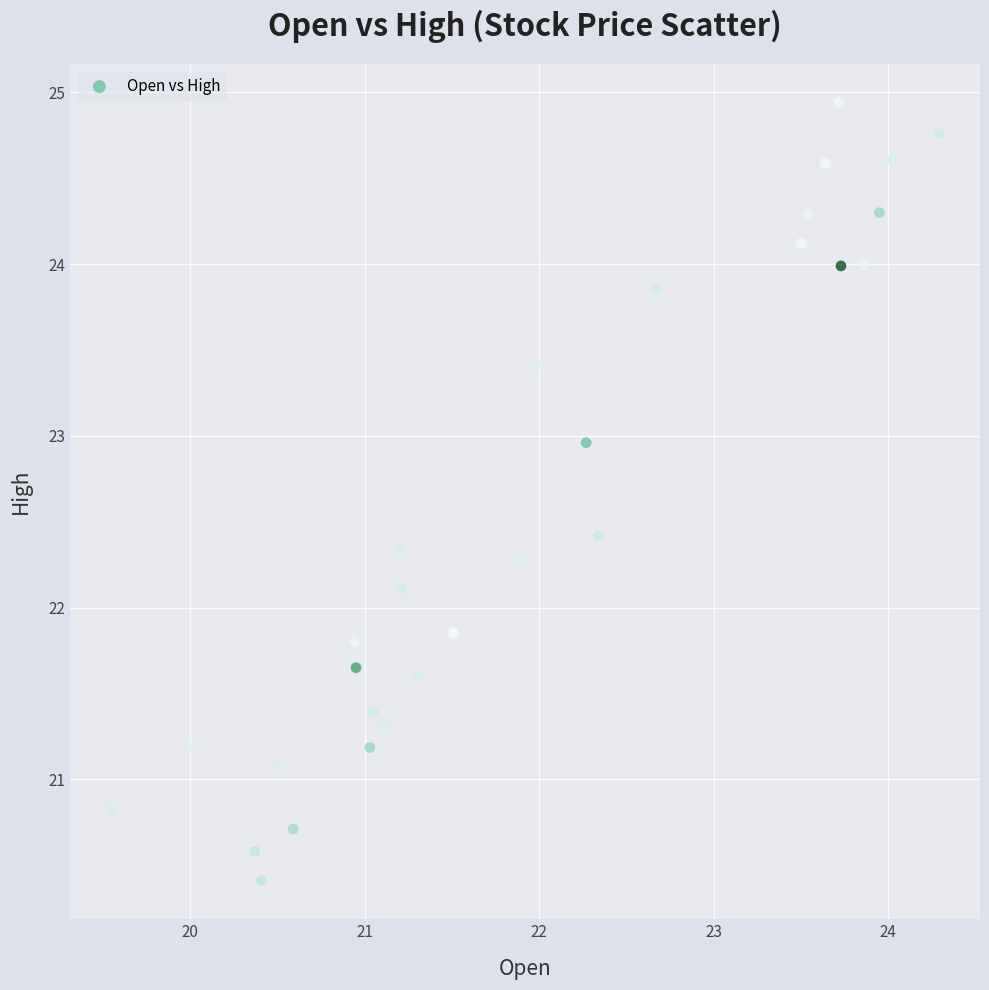

What is the range of Y values (max minus min)?

4.5